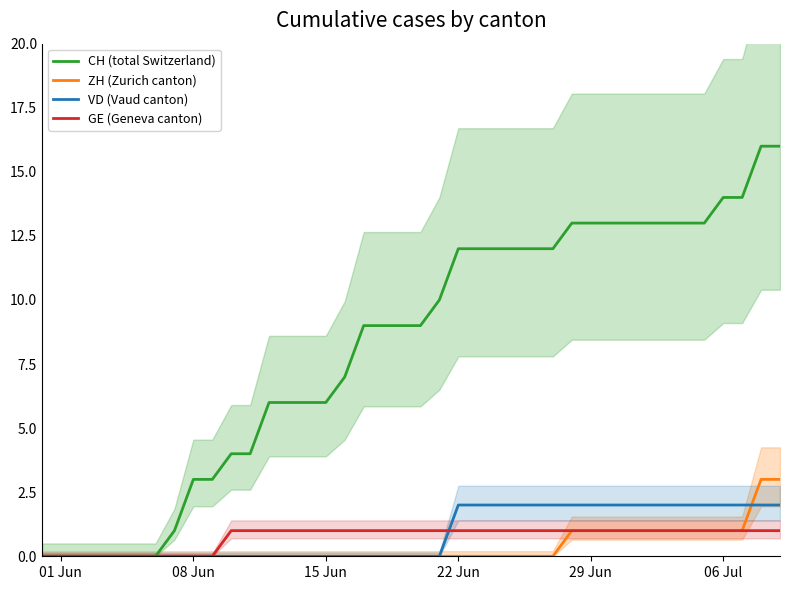

What are all the series names shown in the legend?

CH (total Switzerland), ZH (Zurich canton), VD (Vaud canton), GE (Geneva canton)